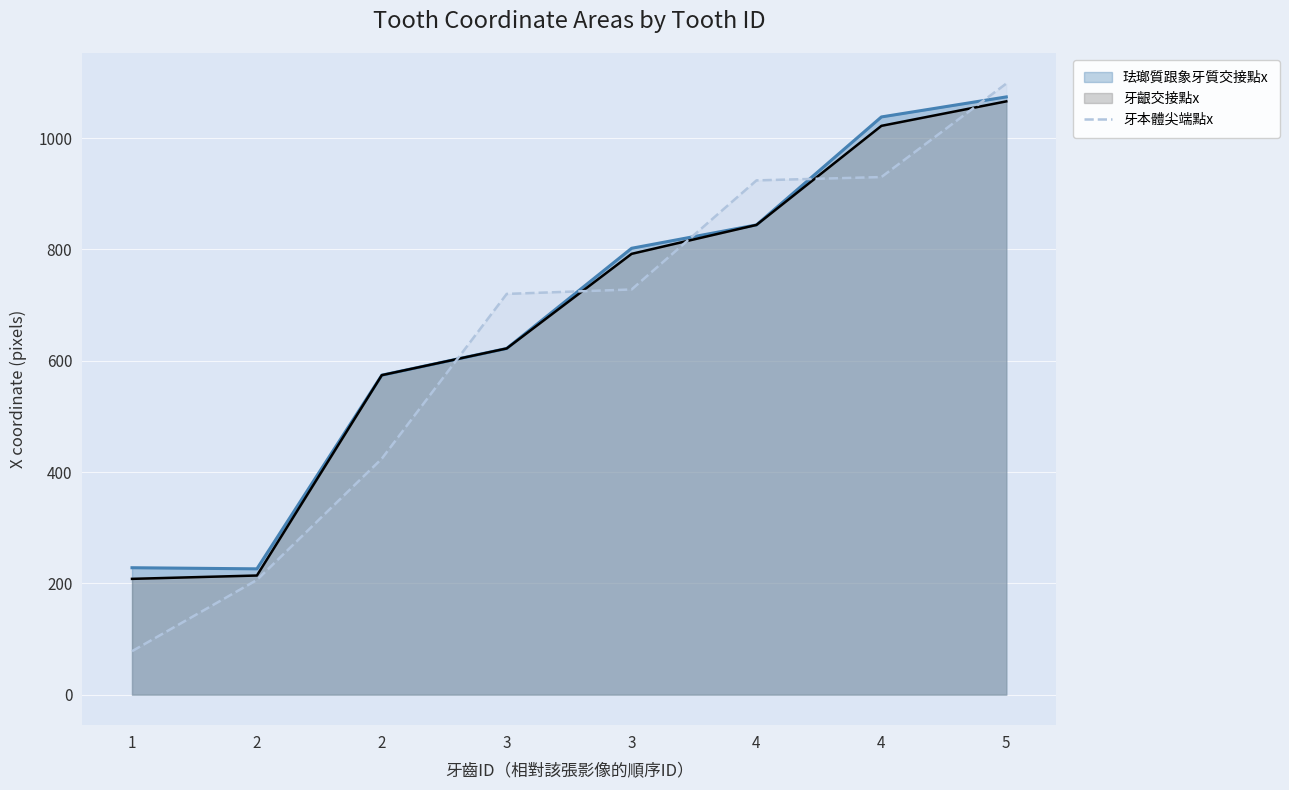

How many lines are shown in the chart?

3